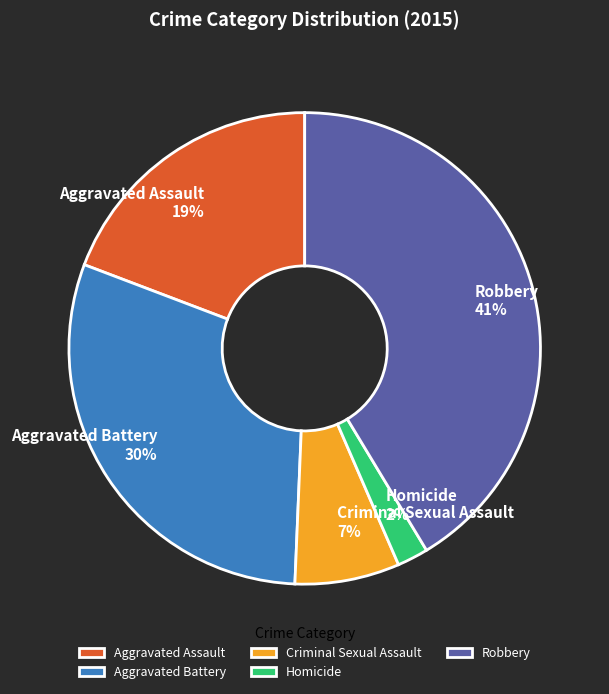

Count the number of slices in the pie.

5